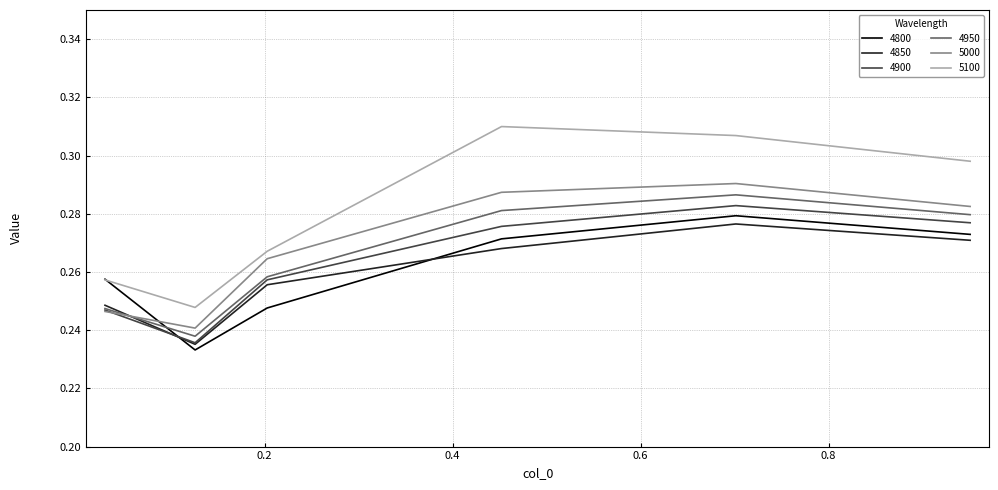

Which series has the largest total across all categories?

5100